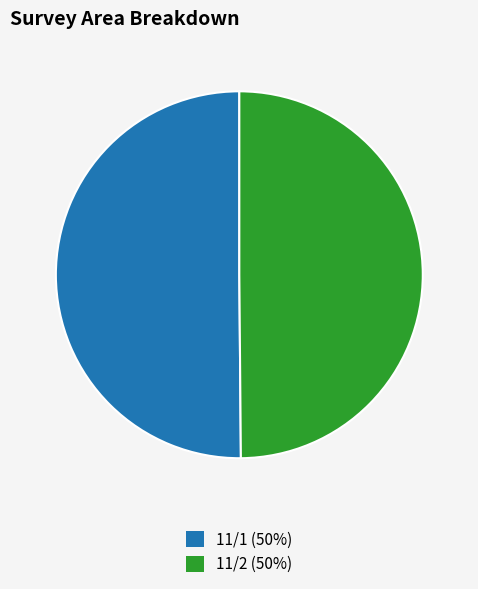

The 11/1 slice represents 50% of the pie. True or false?

True